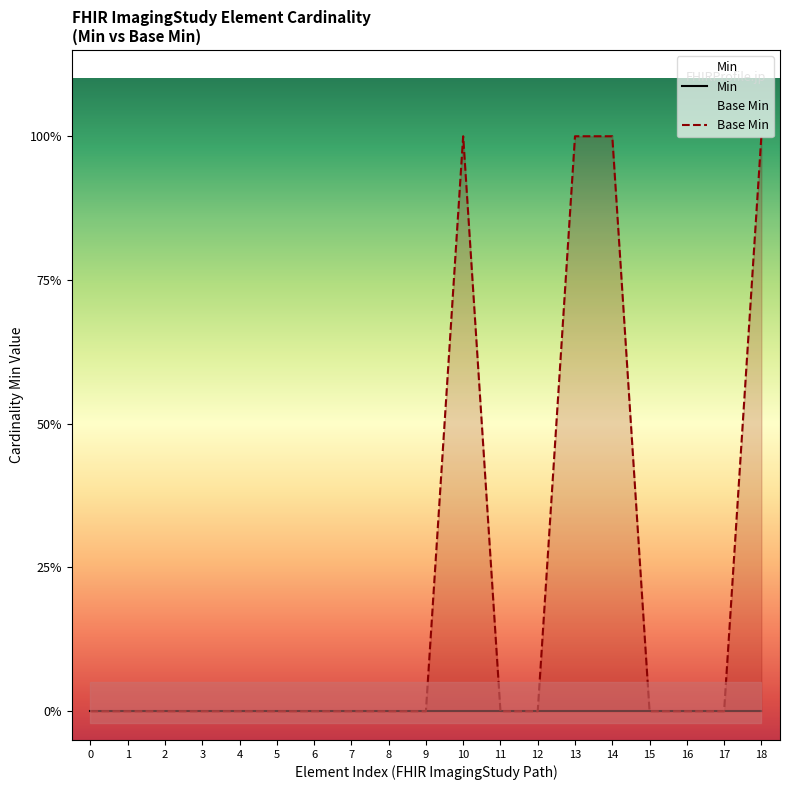

Reading left to right, list all the values displayed in this chart.

0	0	0	0	0	0	0	0	0	0	1	0	0	1	1	0	0	0	1